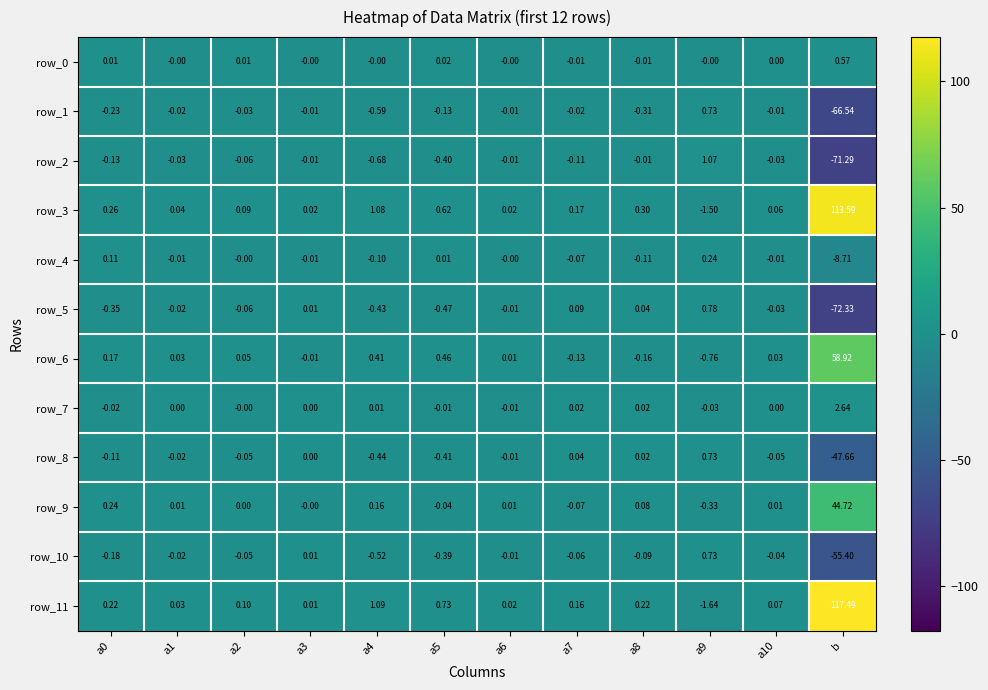

At which category does the chart reach its peak across all series?

b